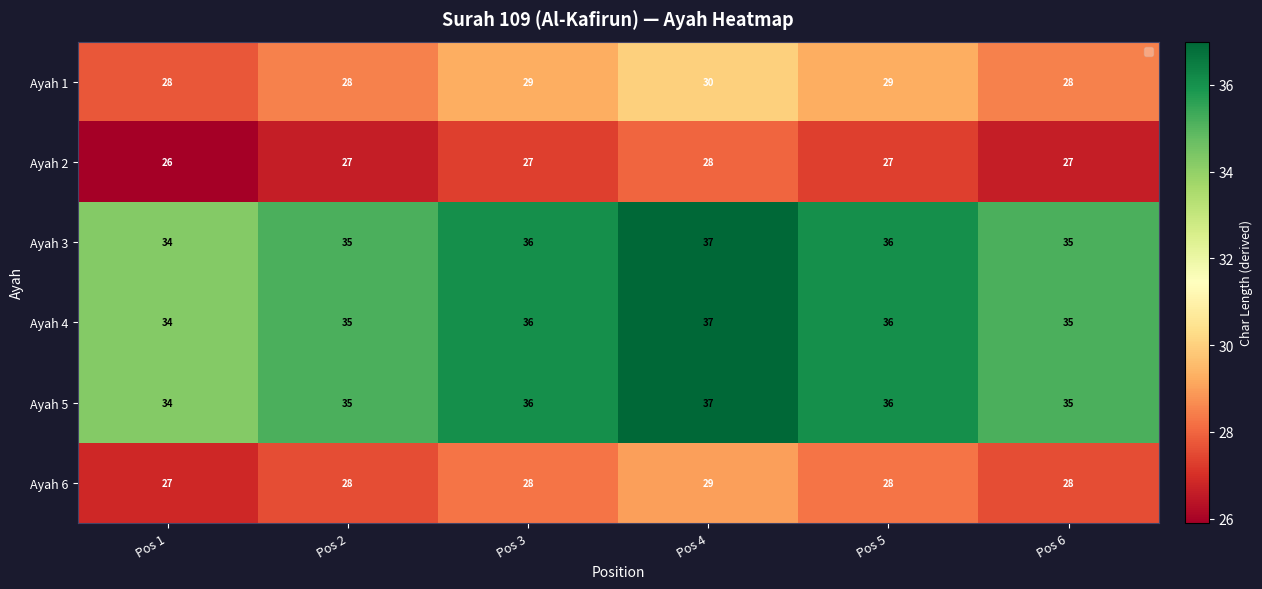

How many Ayah 4 values are between 35 and 36?

4